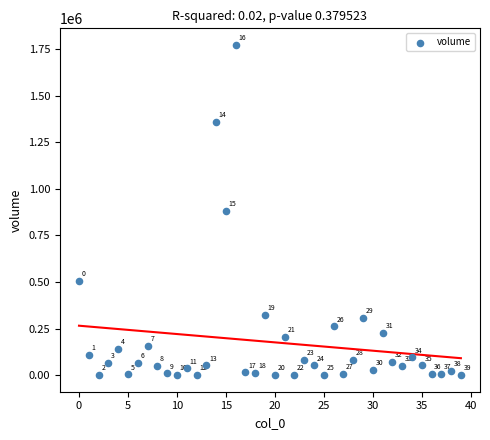

What Y value in the scatter plot is closest to 886740?

881240.2